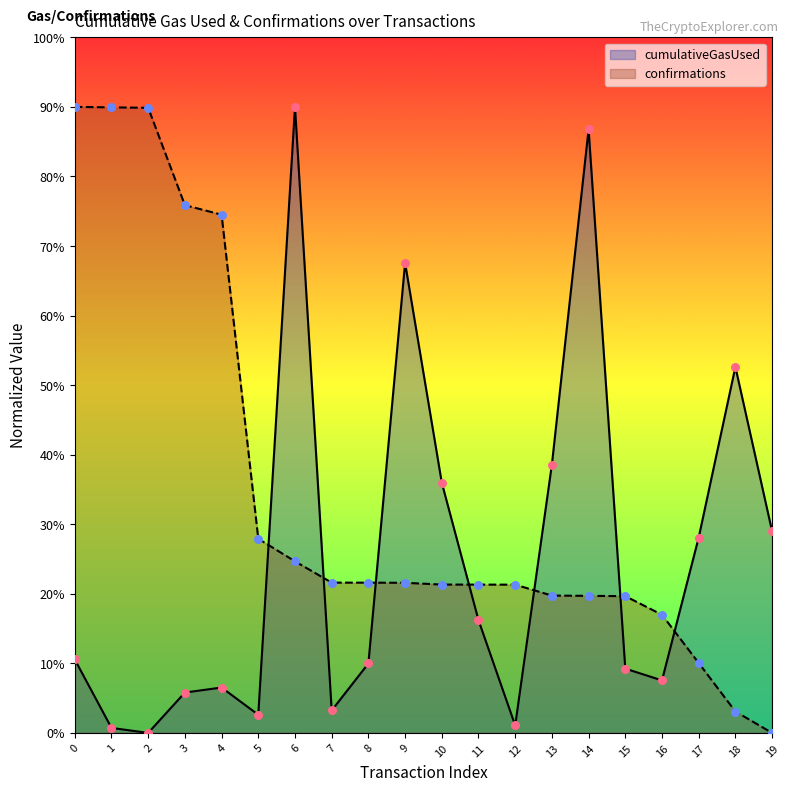

At how many categories does at least one series exceed 7044450?

8